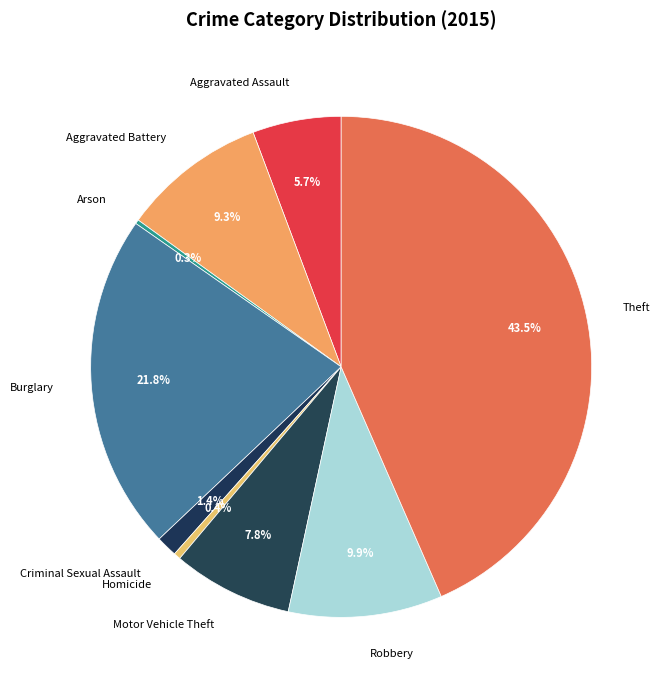

How much of the chart is everything except Theft?

56.5%